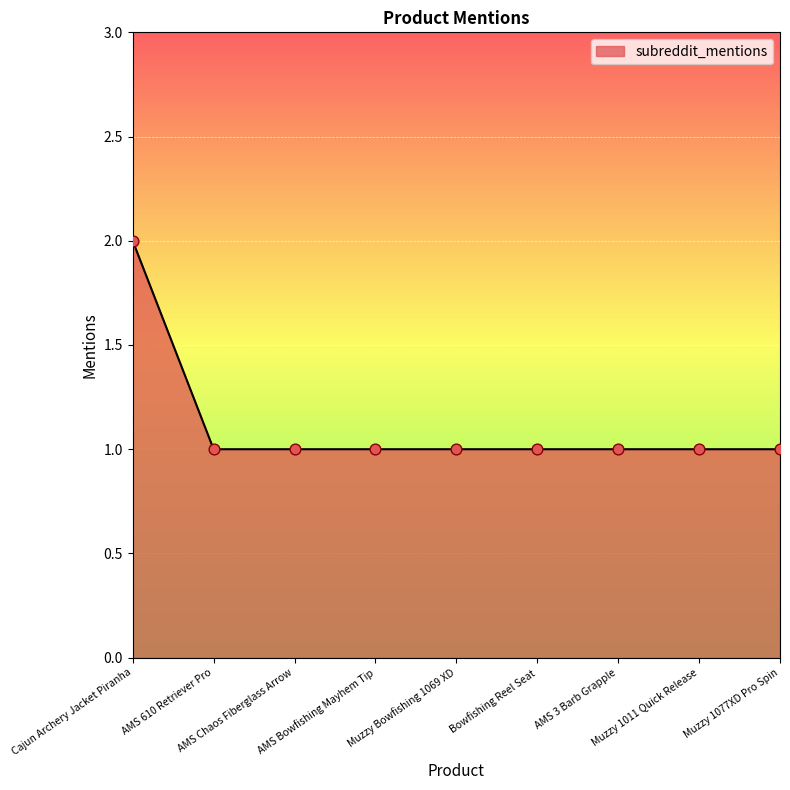

How many lines are shown in the chart?

1